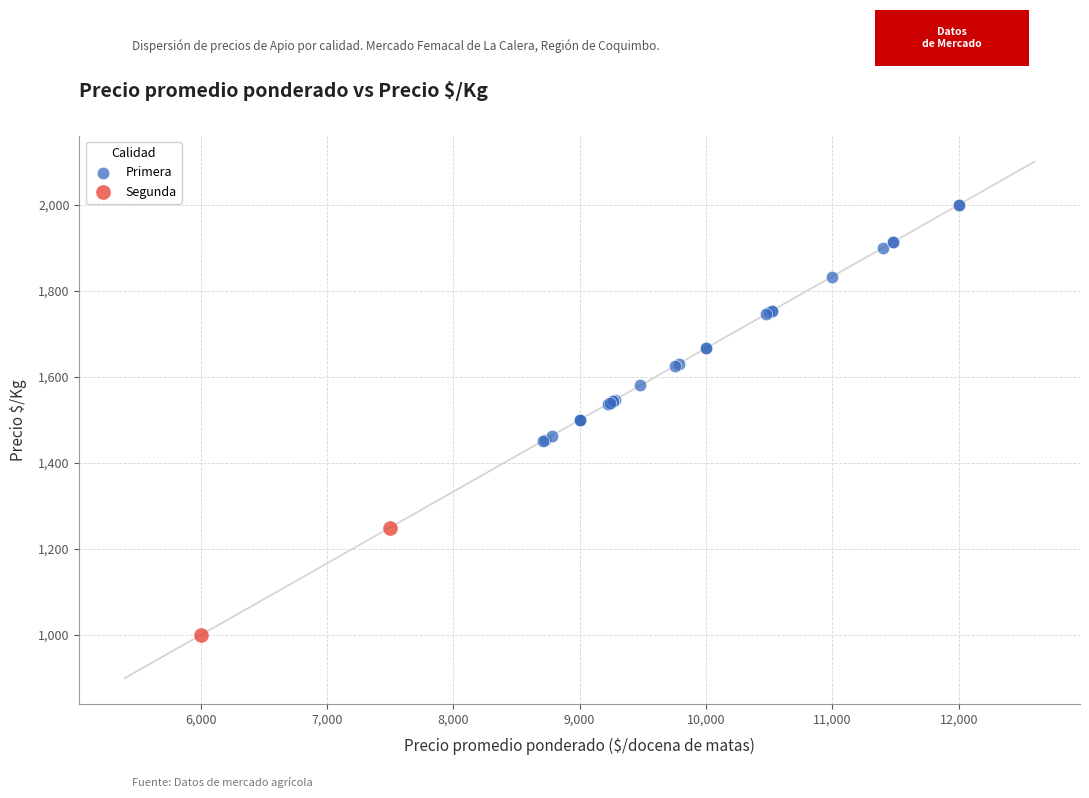

What are all the series names shown in the legend?

Primera, Segunda